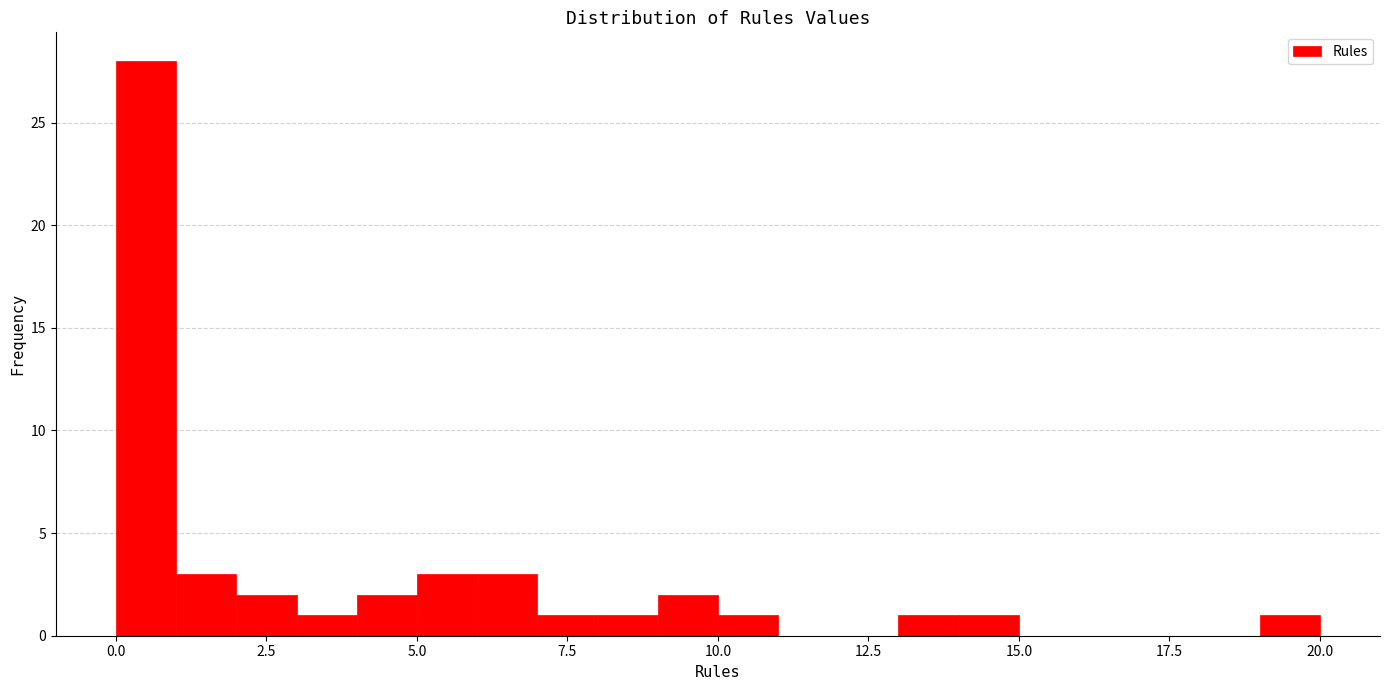

Read against the x-axis, roughly where is the centre of the tallest bar?

0.5